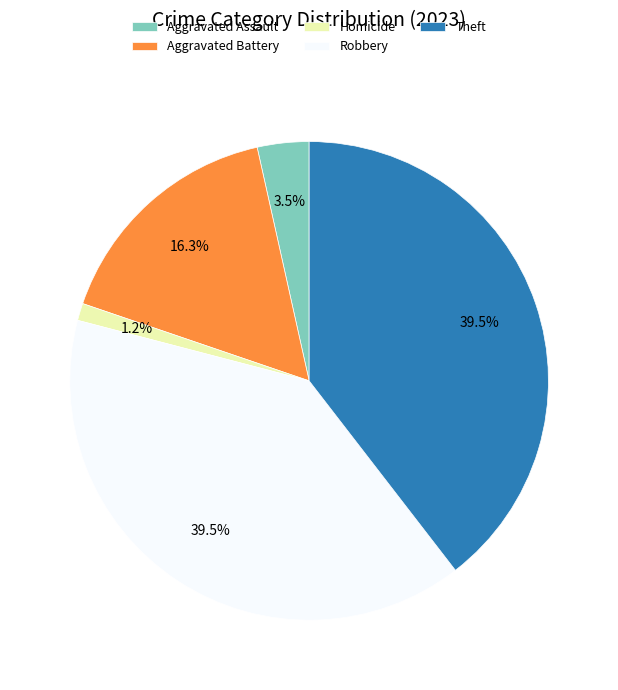

To the nearest percent, what is the difference between the largest and smallest slice percentages?

38%